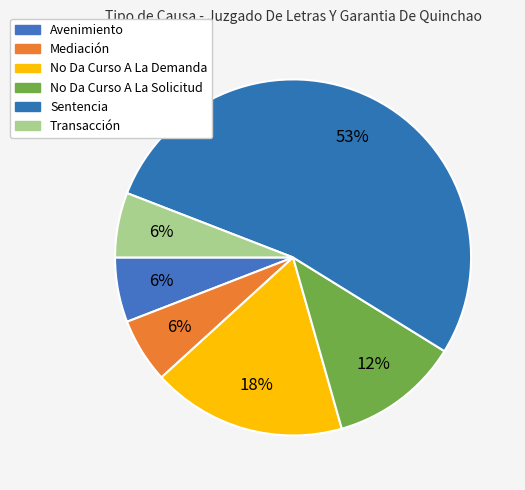

Count the number of slices in the pie.

6